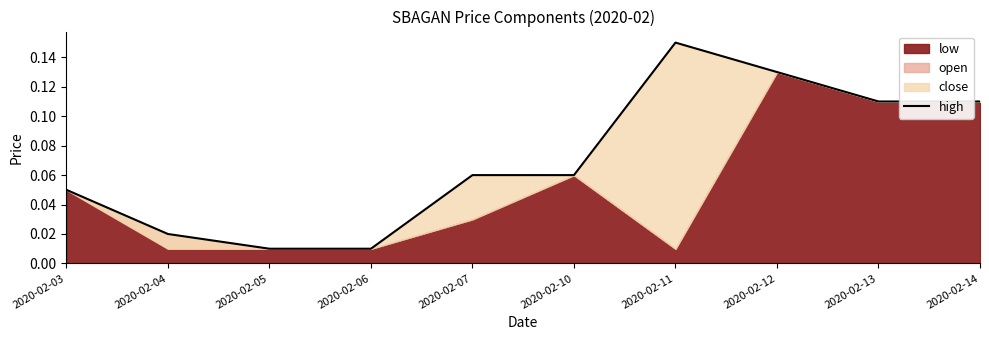

What is the sum of the values at 2020-02-12 and 2020-02-03?

0.2